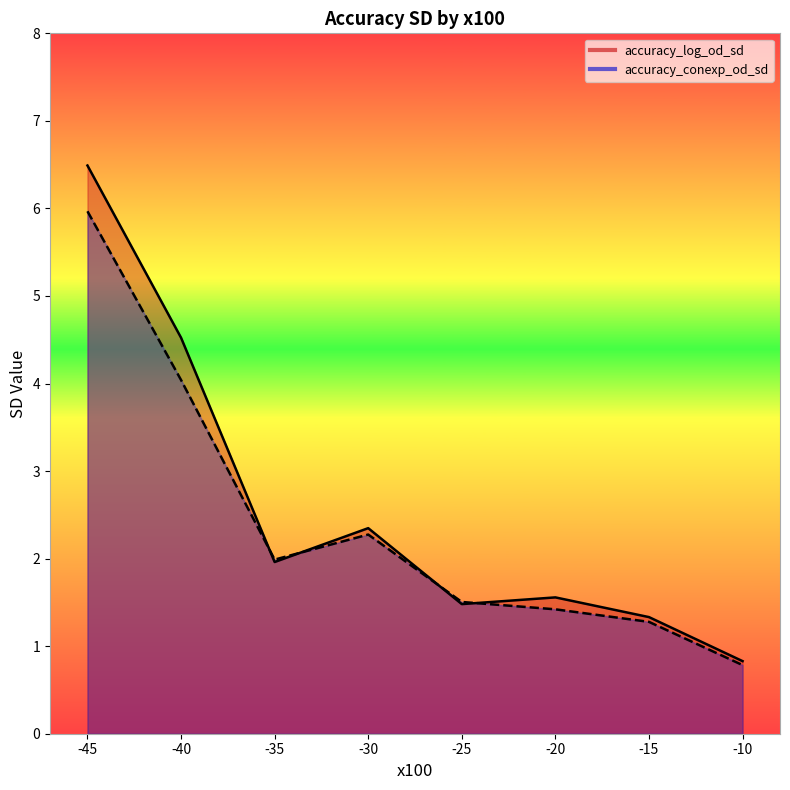

What is the difference between the accuracy_conexp_od_sd values at -25 and -45?

4.5